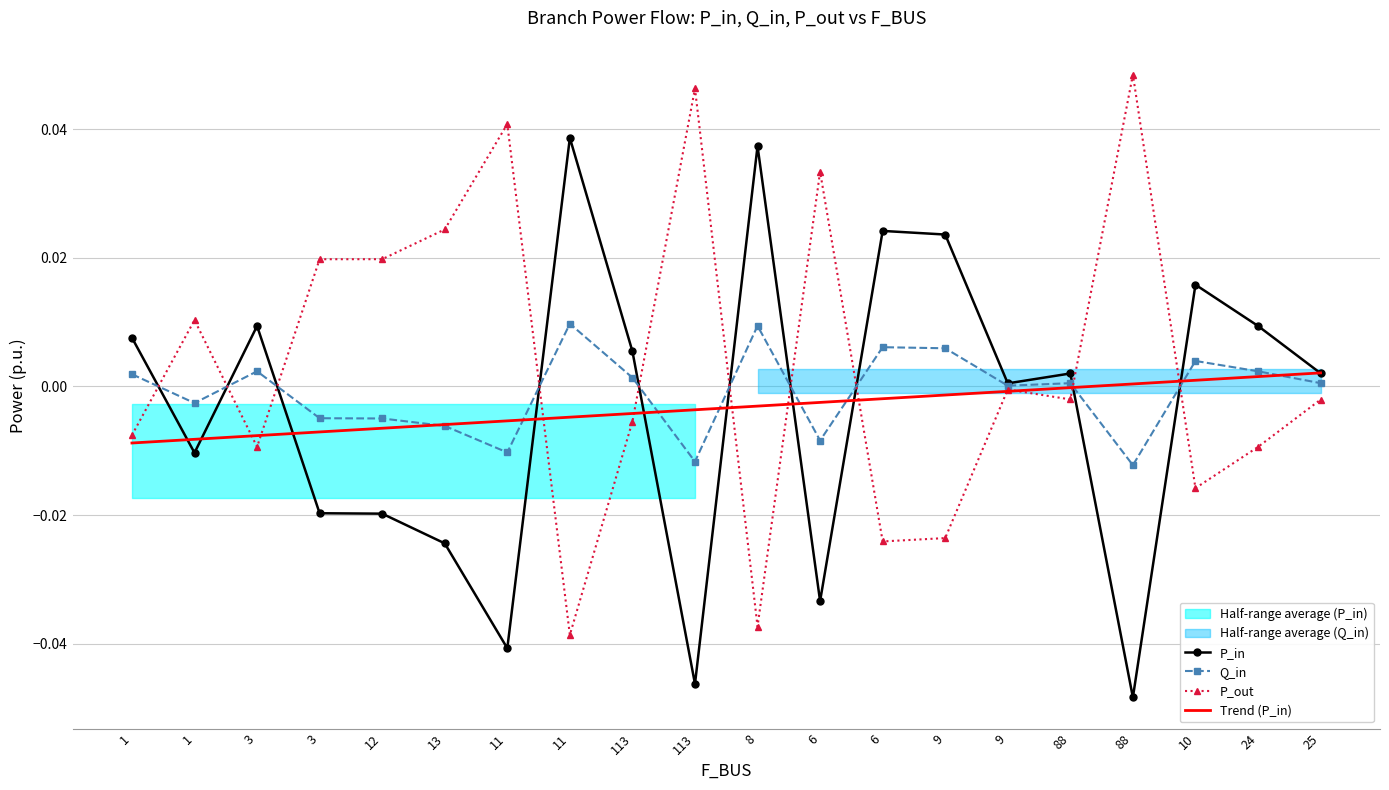

Which series has the largest total across all categories?

P_out